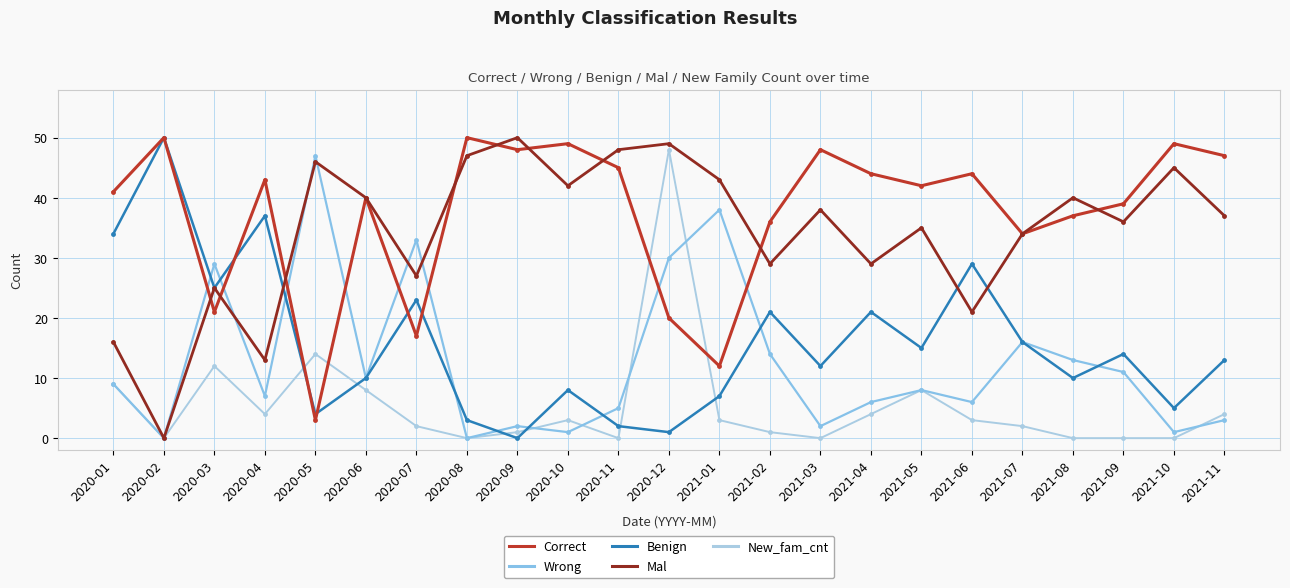

In Correct, how many points are higher than both neighbors (excluding endpoints)?

8